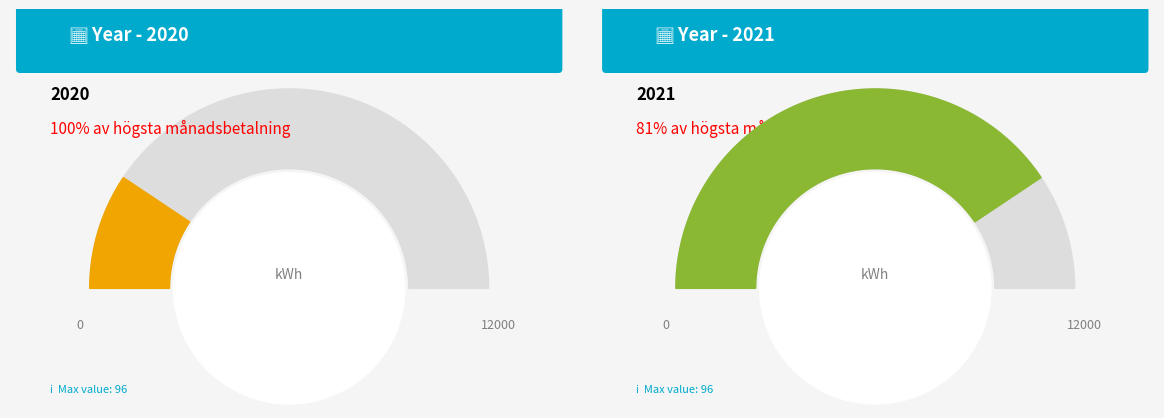

How much of the chart is everything except 18?

99.6%